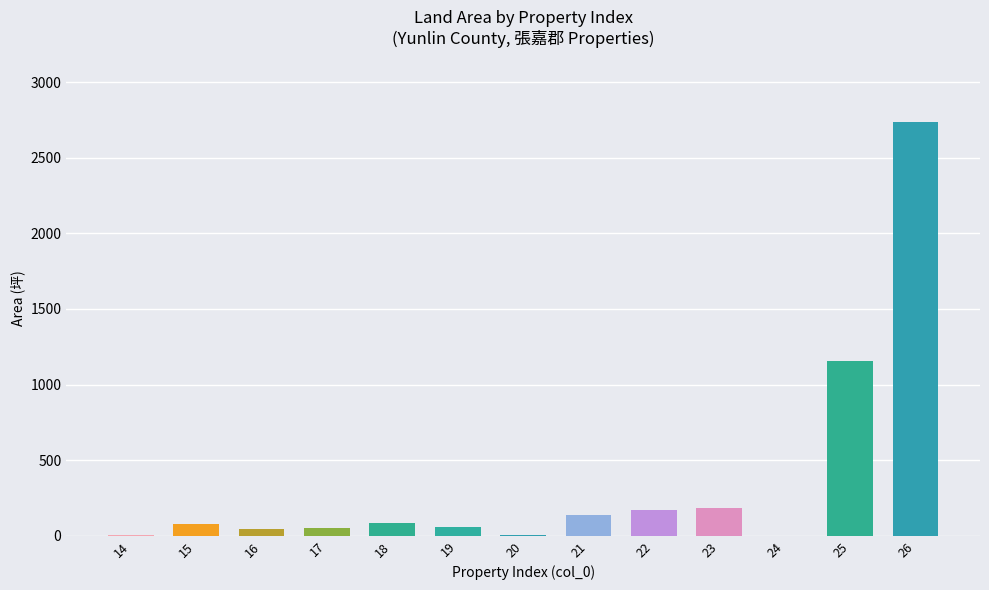

Is it true that the value at 25 is 1159.0?

True